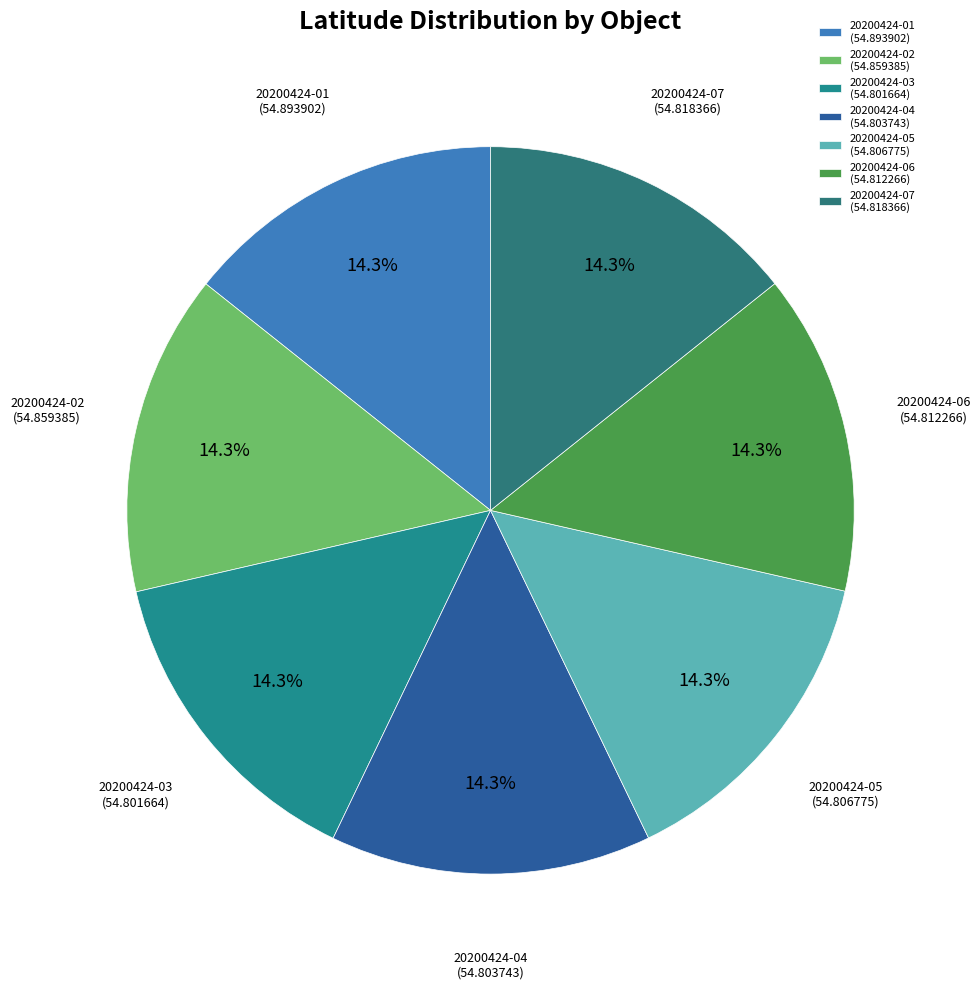

How many segments does this pie chart have?

7